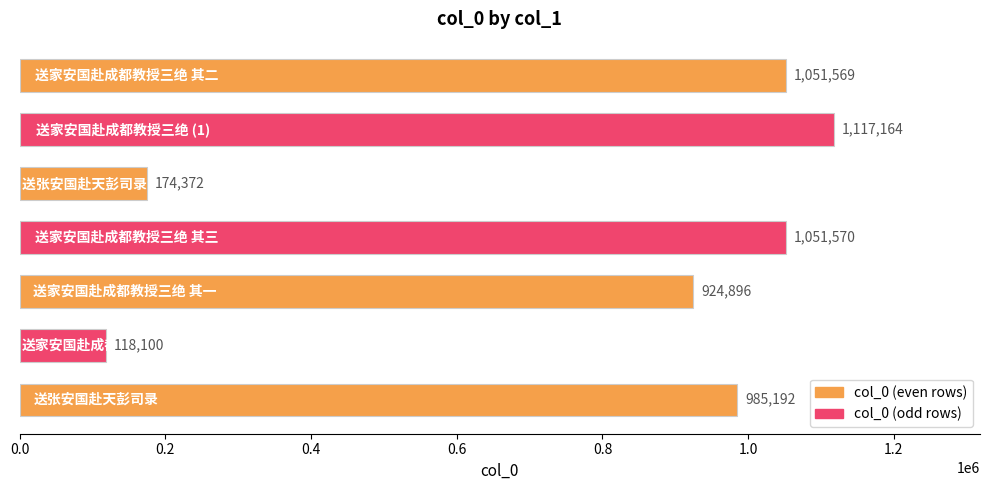

Reading bottom to top, what are all the values shown in this chart?

985192	118100	924896	1051570	174372	1117164	1051569